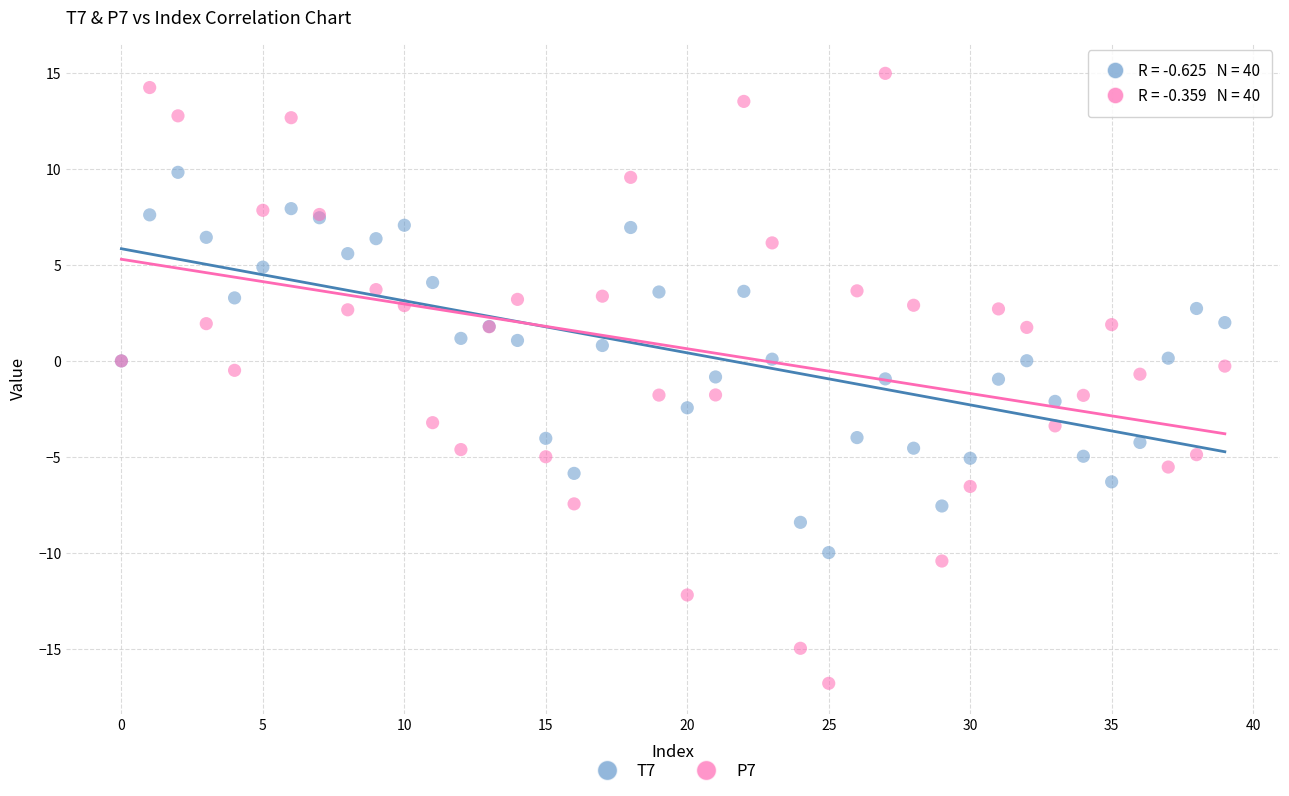

Which series reaches the maximum Y coordinate?

P7